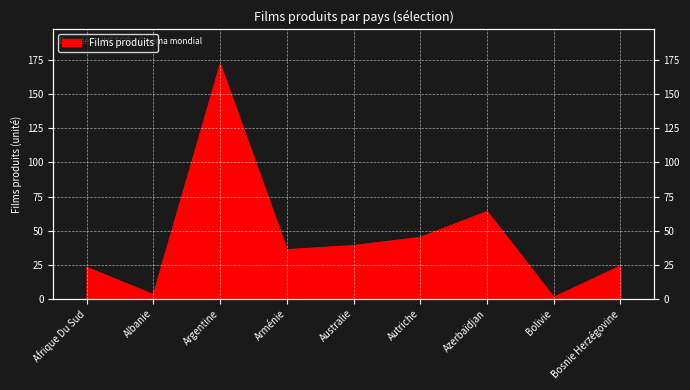

How many distinct data groups are displayed?

1